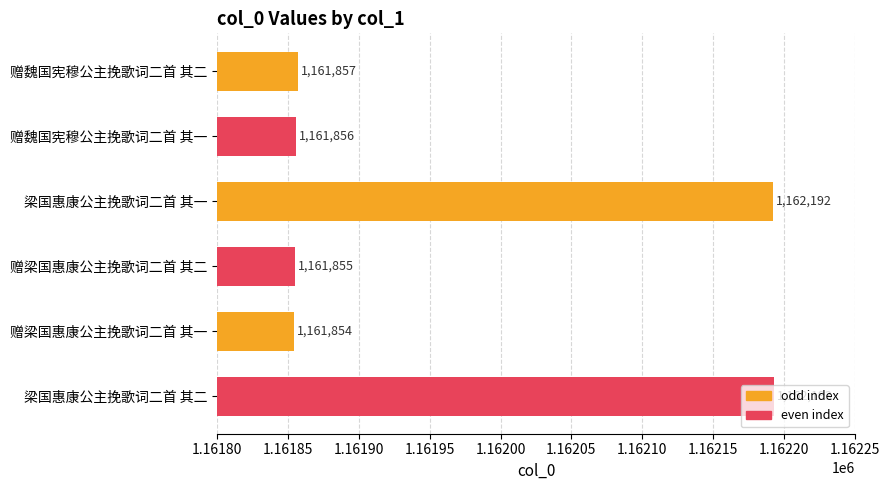

Is it true that the value at 梁国惠康公主挽歌词二首 其一 is 2045469?

False